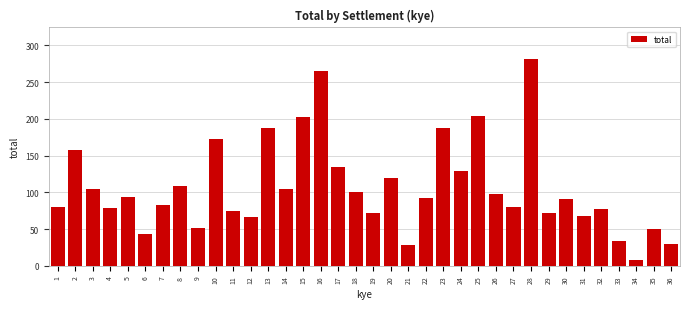

At which category does the chart reach its minimum across all series?

34